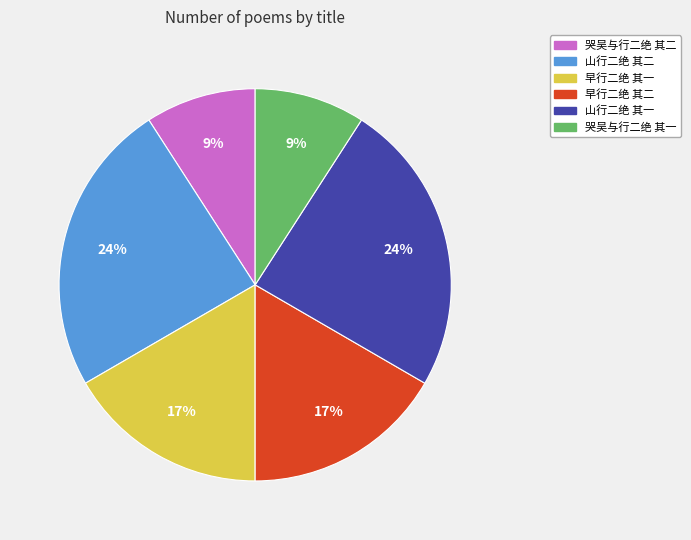

How many segments does this pie chart have?

6